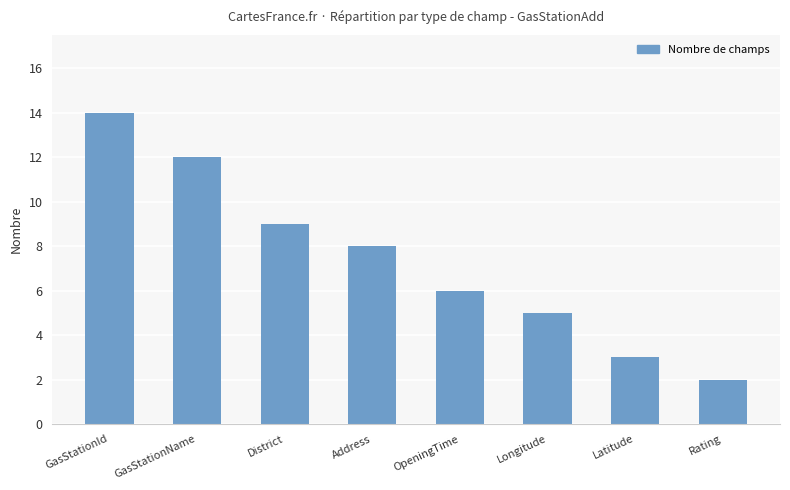

At which label does the data first exceed 8?

GasStationId